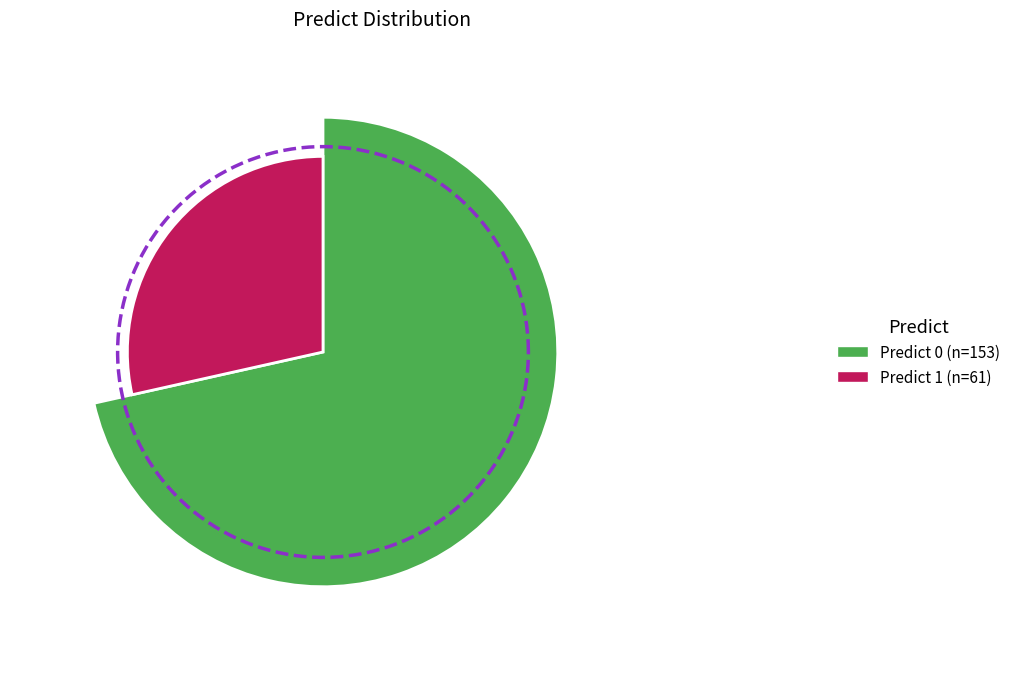

True or false: 1 accounts for 29% of the total.

True